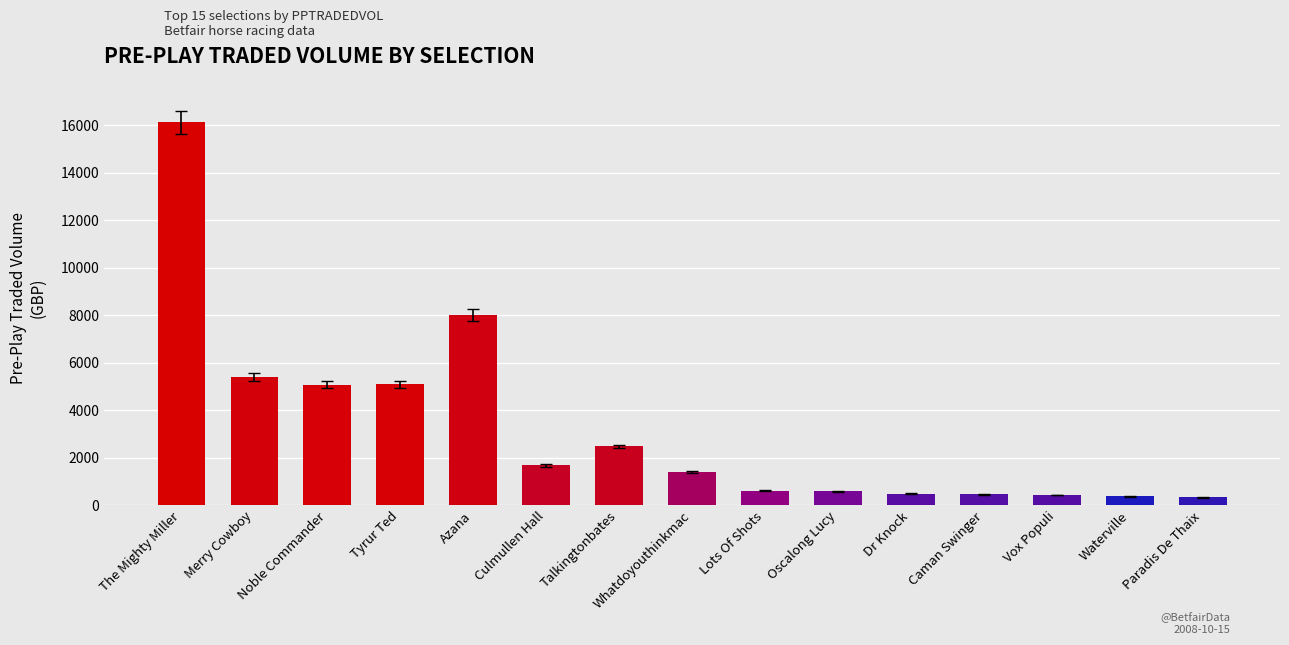

The chart shows a value of 8021.6 at Azana. True or false?

True